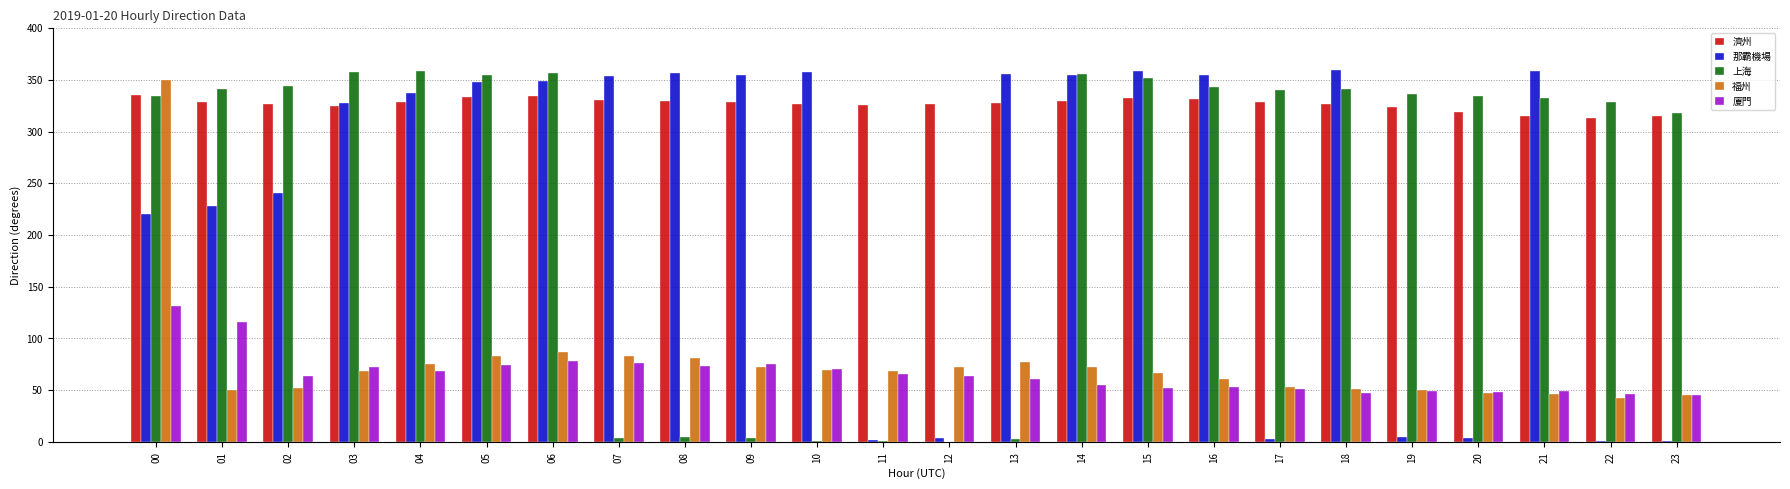

Between 11 and 22, which series saw the biggest shift?

上海